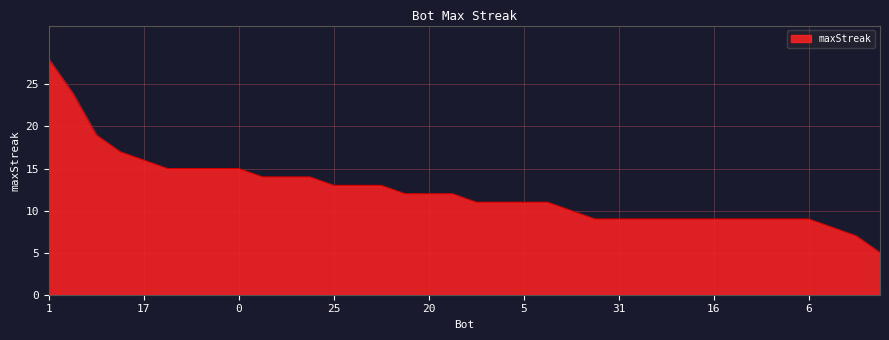

What is the maximum value shown in the chart?

28